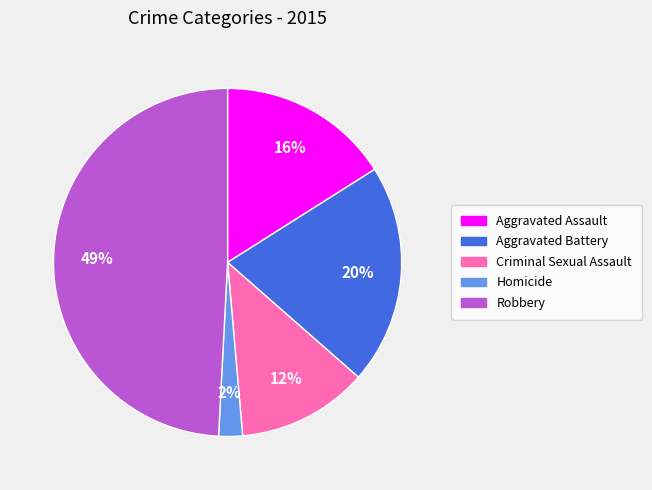

Which category has the smallest portion of the pie?

Homicide